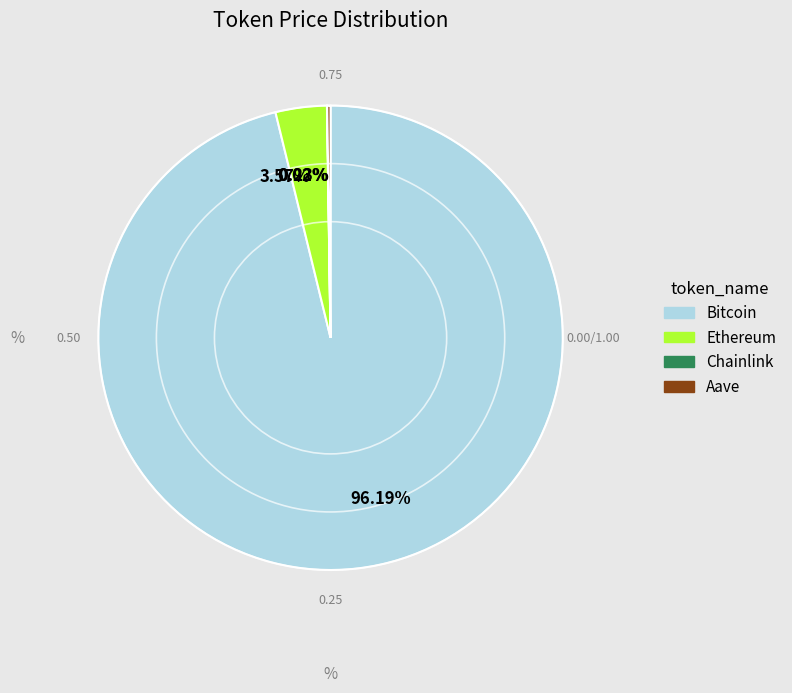

Which category accounts for the majority?

96.19%